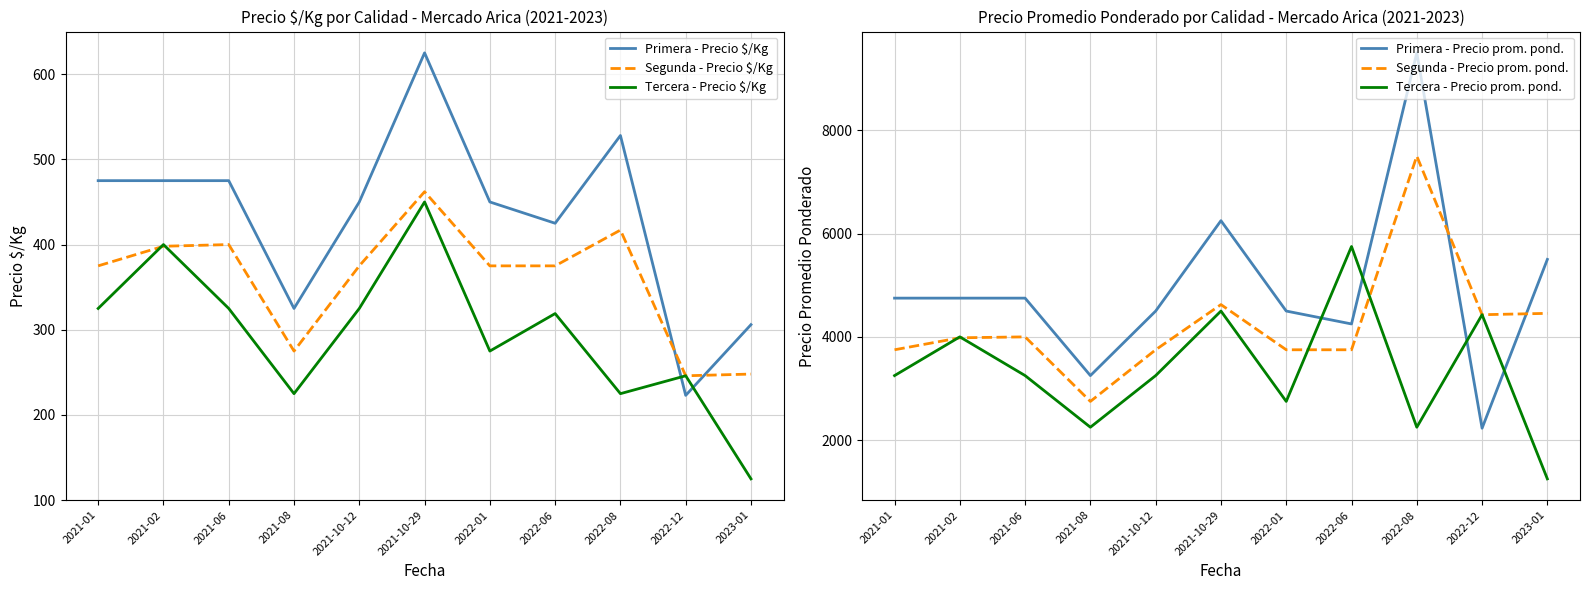

Where does the Tercera - Precio $/Kg series first go above 319?

2021-01